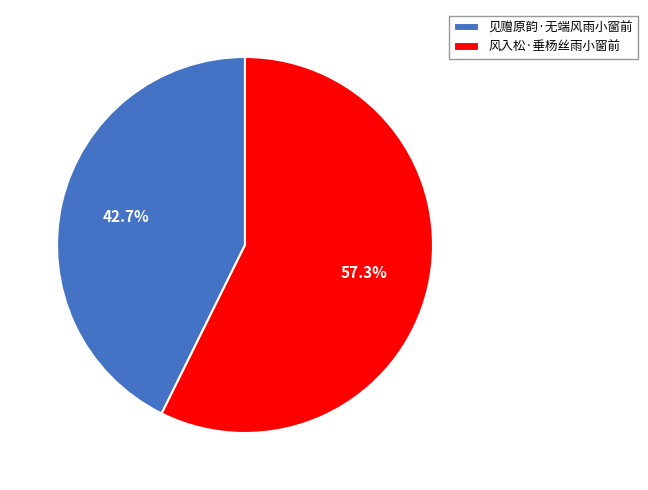

What percentage do 见赠原韵·无端风雨小窗前 and 风入松·垂杨丝雨小窗前 together represent?

100.0%